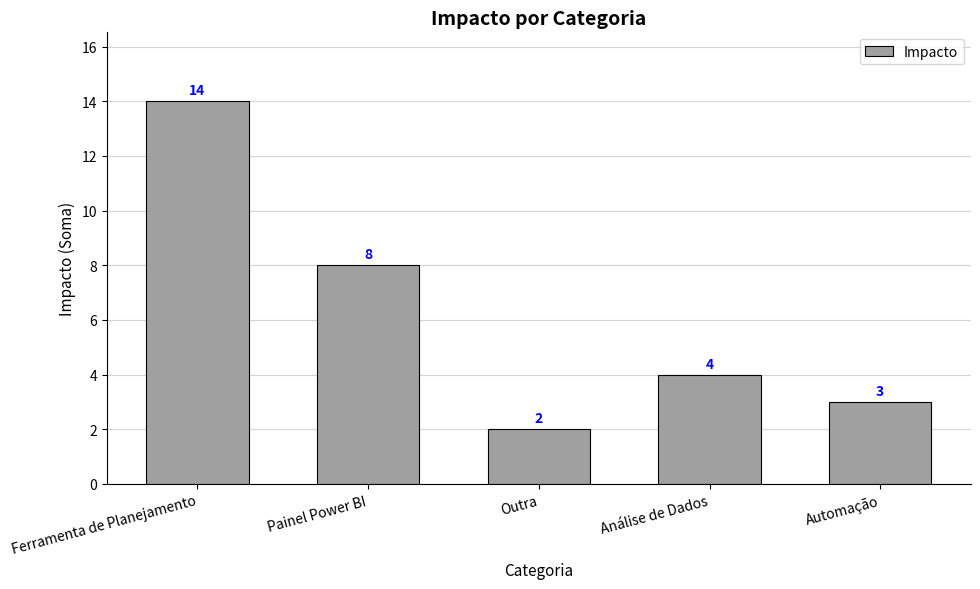

True or false: the data shows 3 at Outra.

False